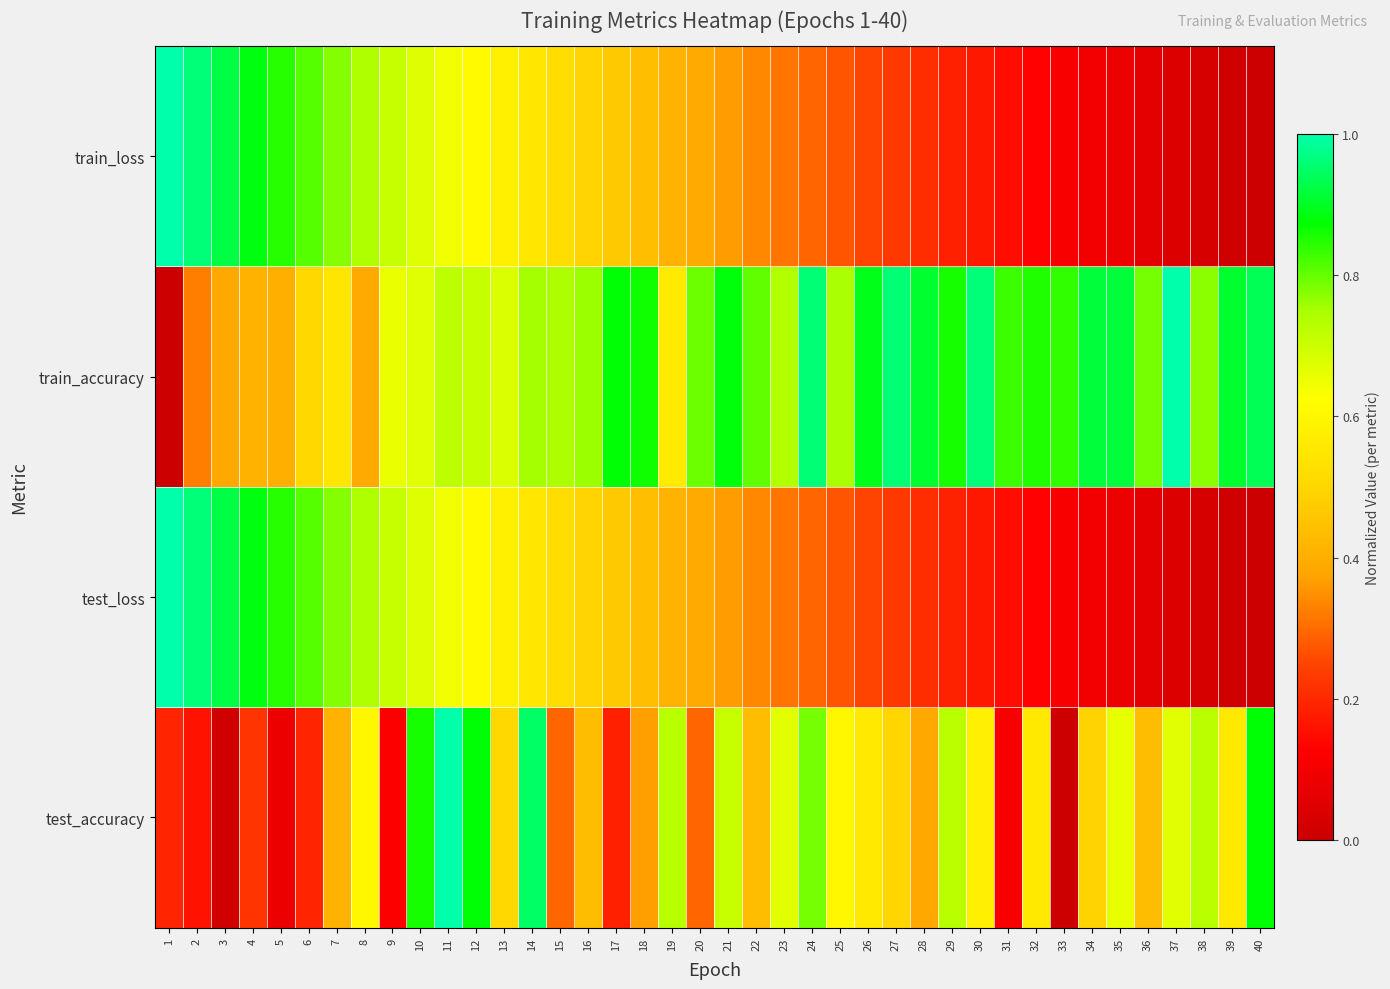

At which category is the sum across all series the highest?

11